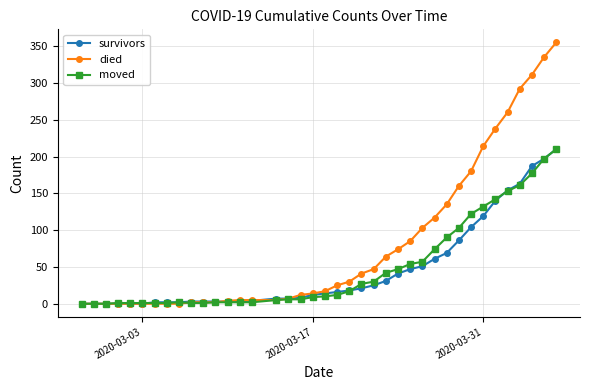

Which series has the largest total across all categories?

died